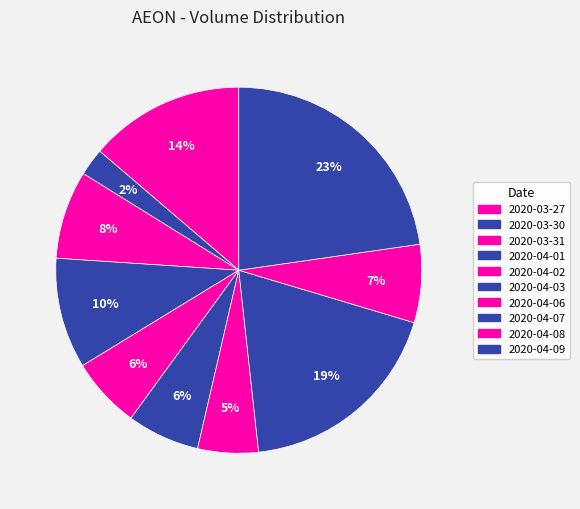

To the nearest percent, what is the average slice percentage?

10%